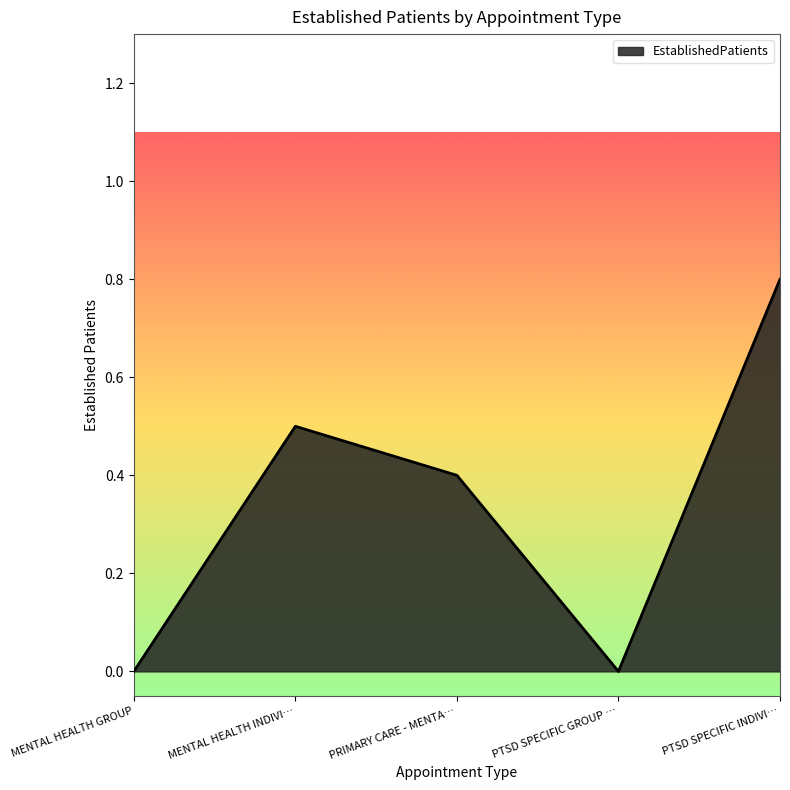

Count the number of categories in the chart.

5